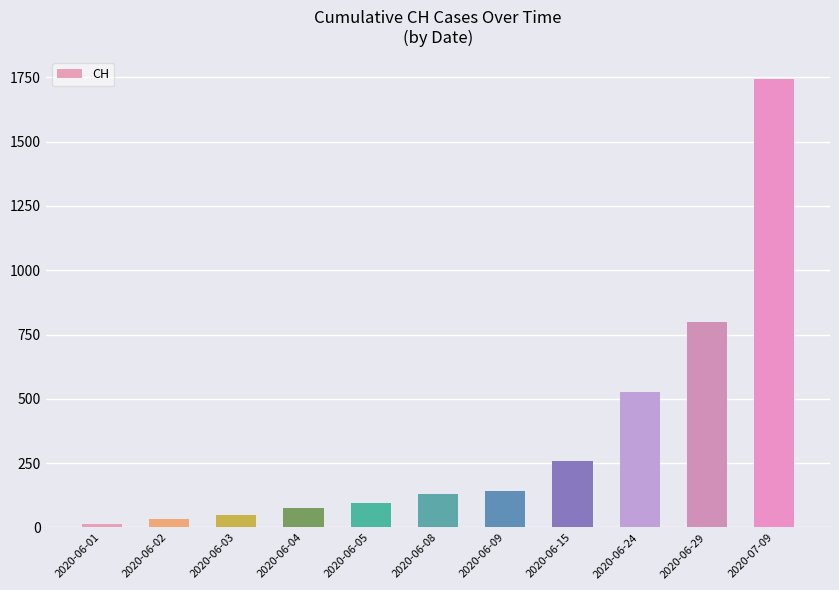

The value at 2020-06-05 is 95. True or false?

True